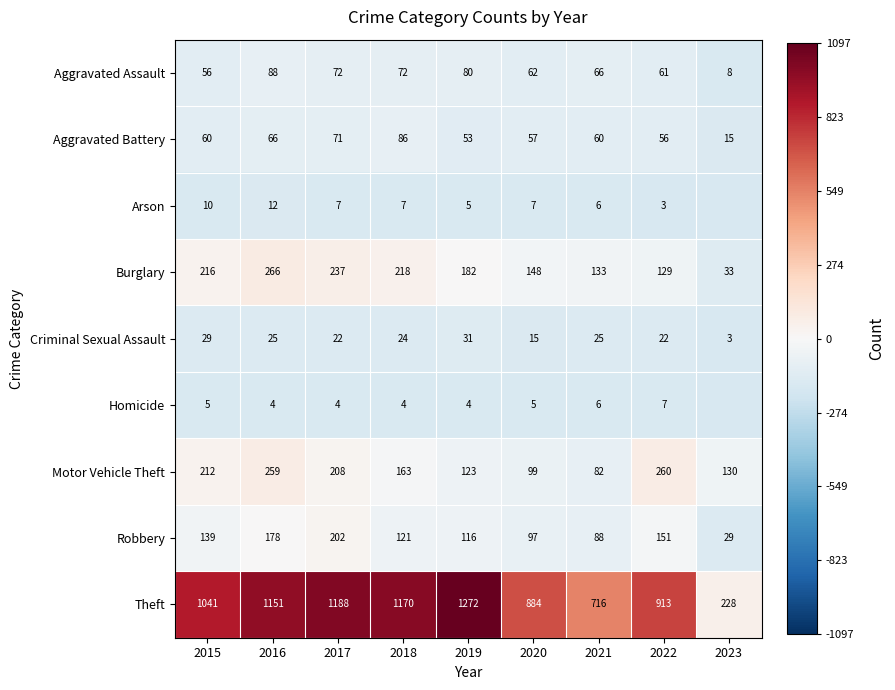

Between 2015 and 2023, which is larger?

2015